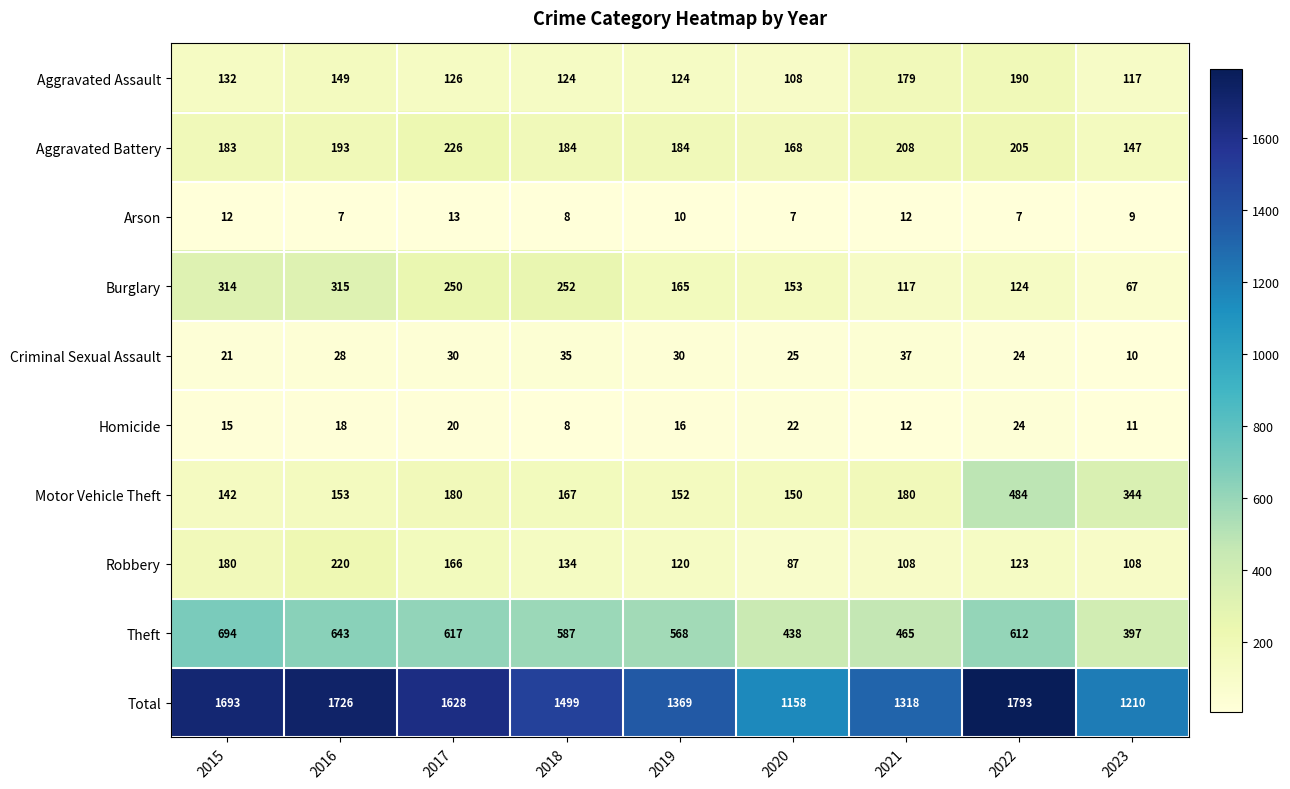

What is the difference between the maximum and second lowest values in the Arson series?

6